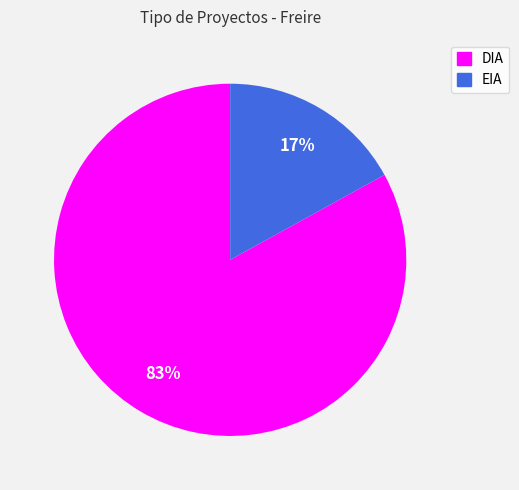

Combined, do DIA and EIA account for over 50%?

Yes